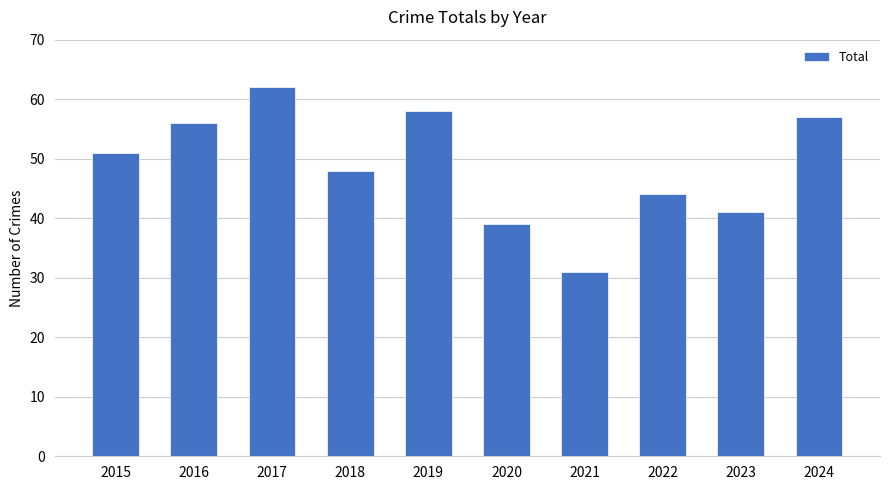

The chart shows a value of 57 at 2024. True or false?

True